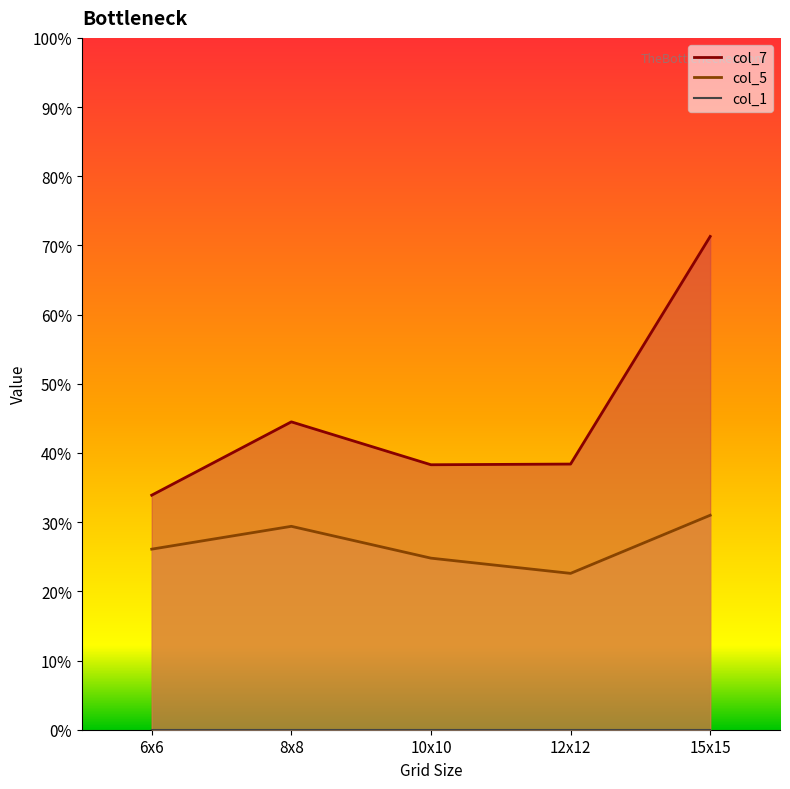

Where is the first local minimum for col_5?

12x12